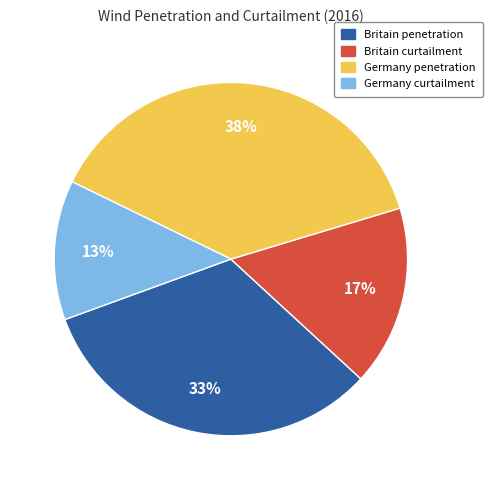

How many slices are in this pie chart?

4